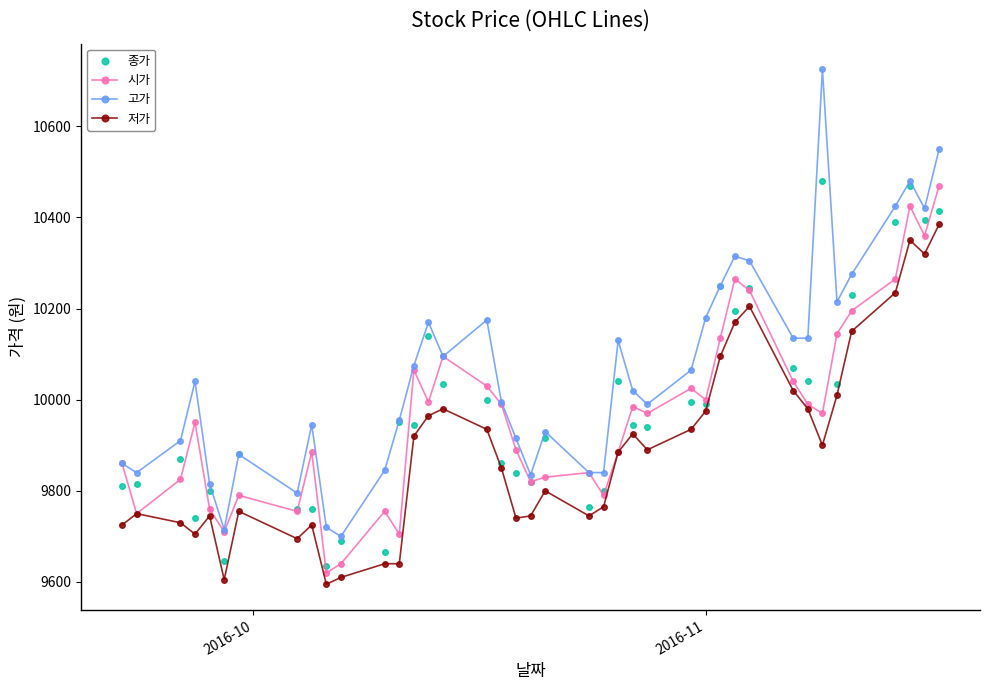

What is the value of the 저가 point at the 25th from the left?

9925